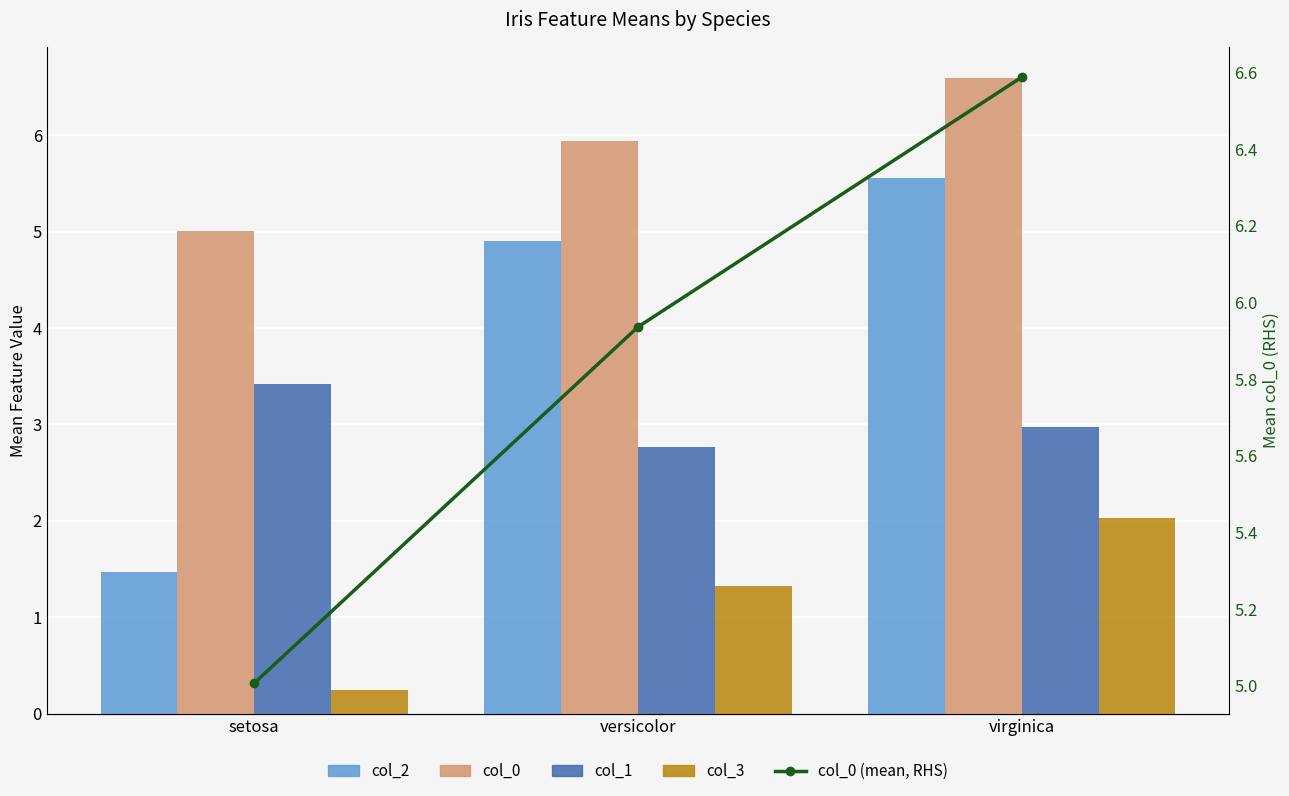

What is the average value of the col_3 series?

1.2